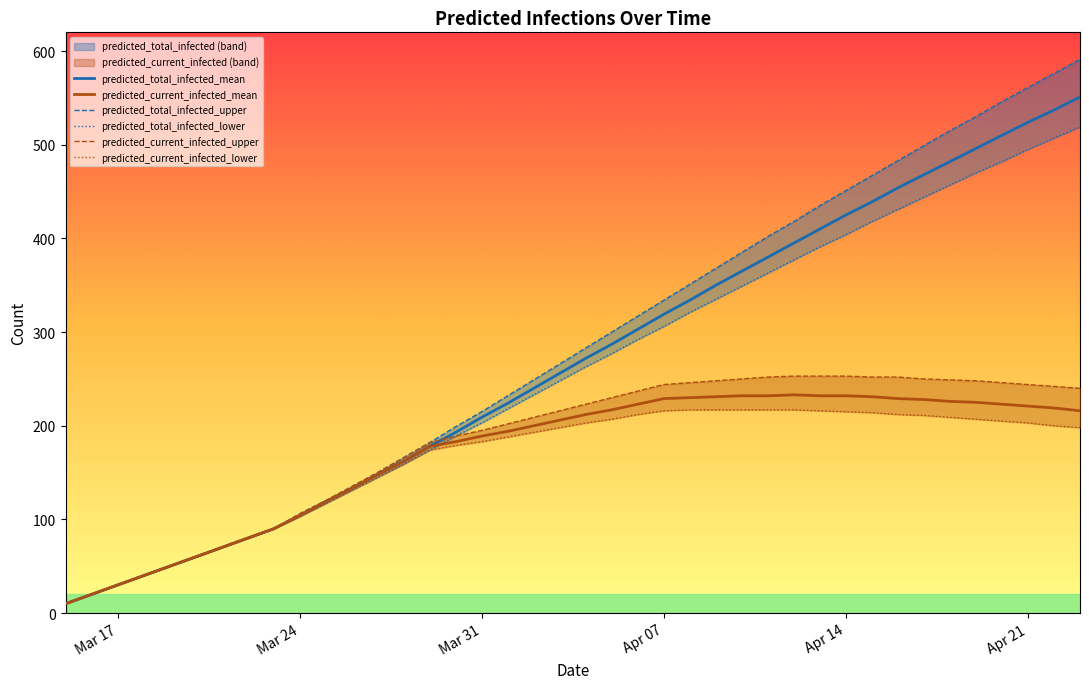

What are all the series names shown in the legend?

predicted_total_infected_mean, predicted_current_infected_mean, predicted_total_infected_upper, predicted_total_infected_lower, predicted_current_infected_upper, predicted_current_infected_lower